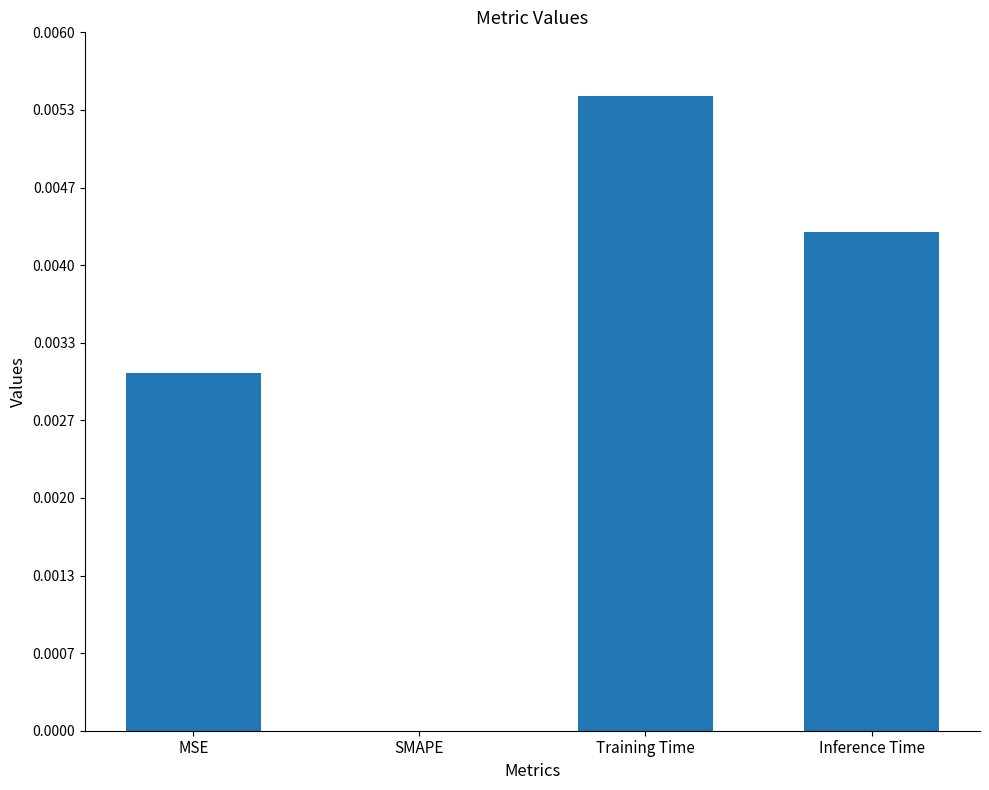

Are the bars horizontal?

No